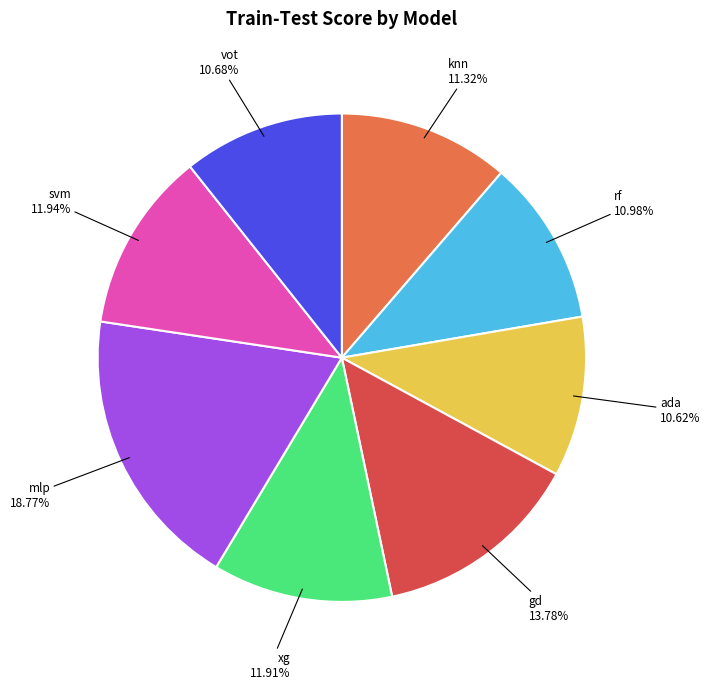

How many segments does this pie chart have?

8